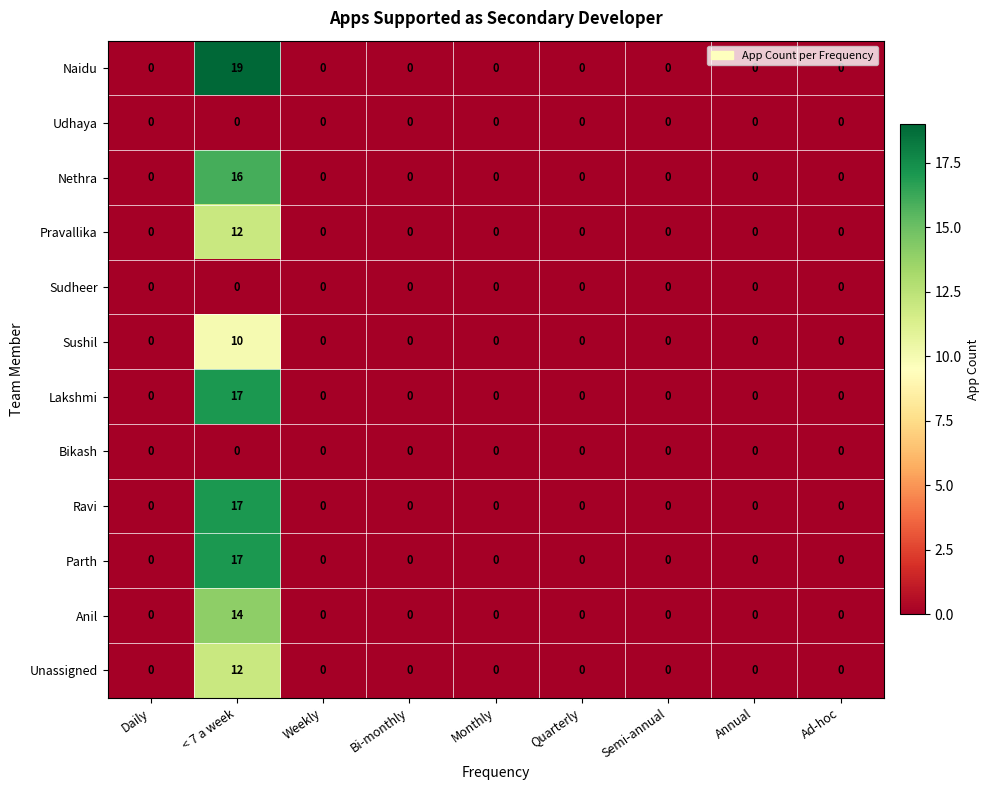

Count the Sushil values in the range 0 to 1.

8